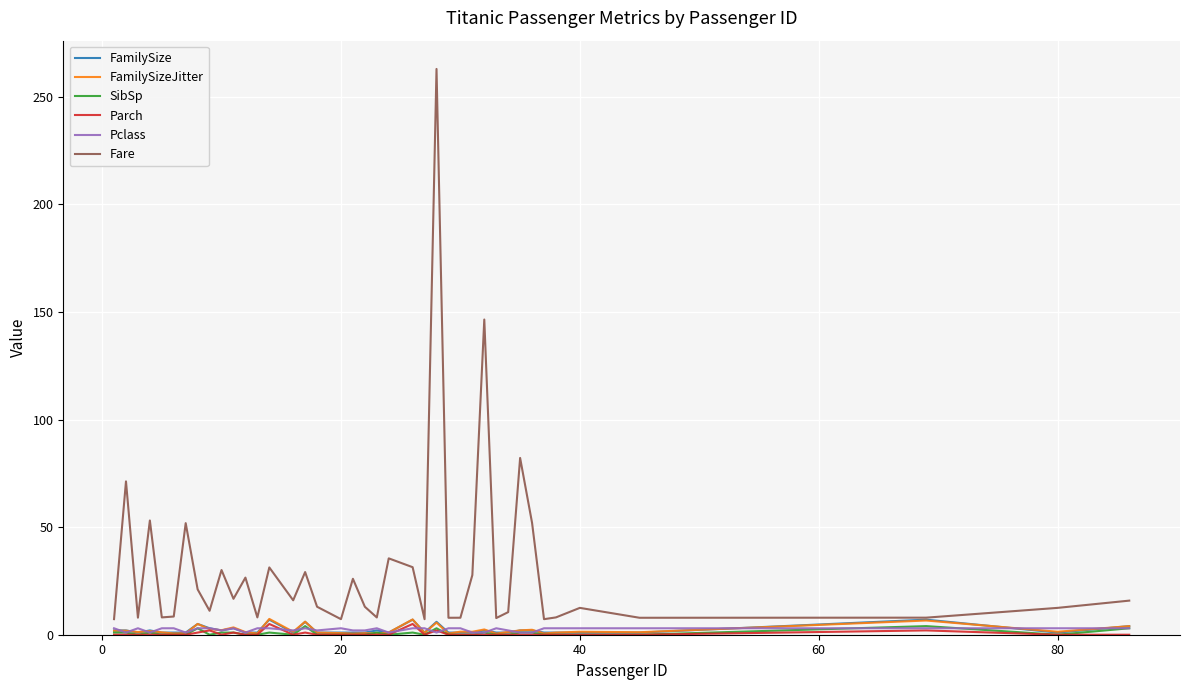

Which series has the largest total across all categories?

Fare